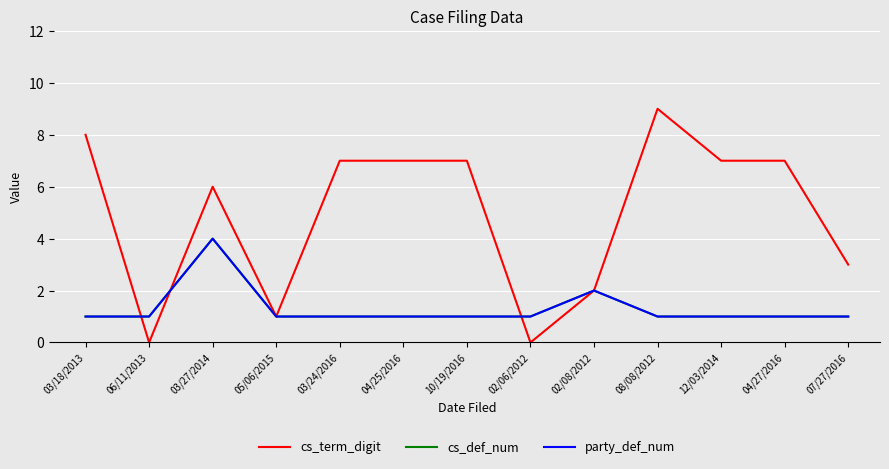

Reading right to left, transcribe all the data shown in this chart.

cs_term_digit: 07/27/2016=3	04/27/2016=7	12/03/2014=7	08/08/2012=9	02/08/2012=2	02/06/2012=0	10/19/2016=7	04/25/2016=7	03/24/2016=7	05/06/2015=1	03/27/2014=6	06/11/2013=0	03/18/2013=8
cs_def_num: 07/27/2016=1	04/27/2016=1	12/03/2014=1	08/08/2012=1	02/08/2012=2	02/06/2012=1	10/19/2016=1	04/25/2016=1	03/24/2016=1	05/06/2015=1	03/27/2014=4	06/11/2013=1	03/18/2013=1
party_def_num: 07/27/2016=1	04/27/2016=1	12/03/2014=1	08/08/2012=1	02/08/2012=2	02/06/2012=1	10/19/2016=1	04/25/2016=1	03/24/2016=1	05/06/2015=1	03/27/2014=4	06/11/2013=1	03/18/2013=1